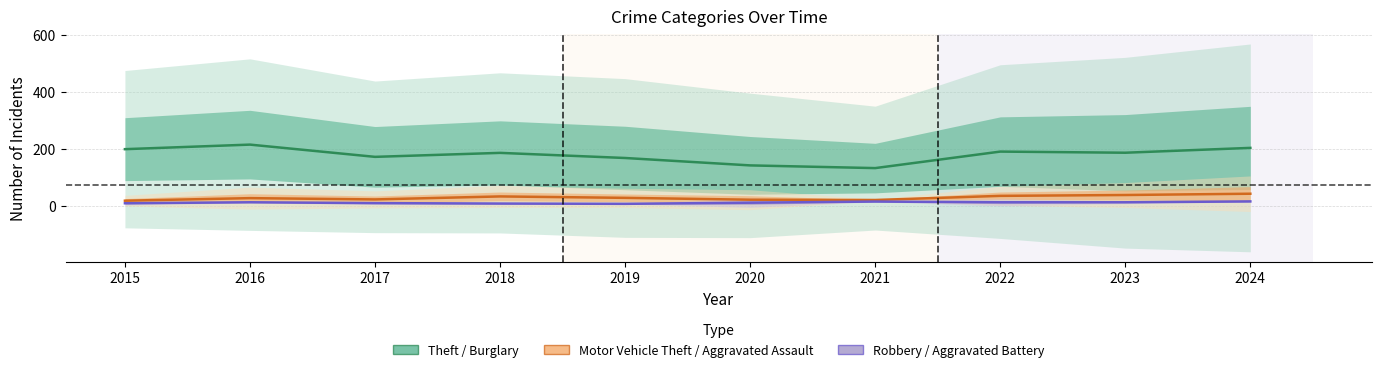

True or false: Motor Vehicle Theft and Aggravated Battery intersect in this chart.

False